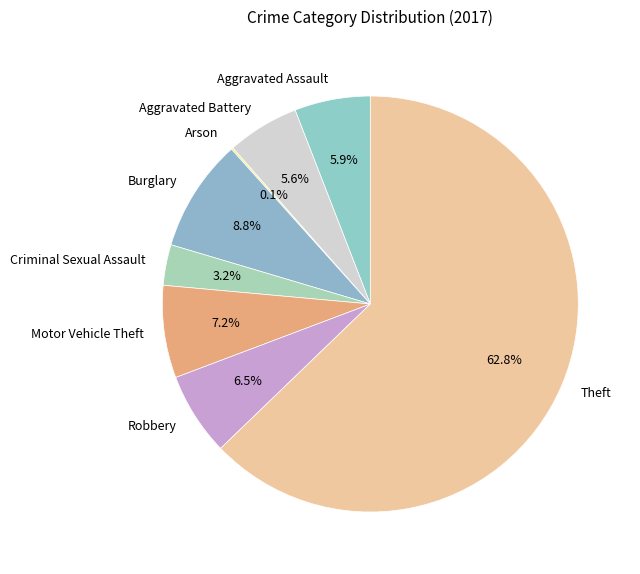

Which category has the biggest portion of the pie?

Theft